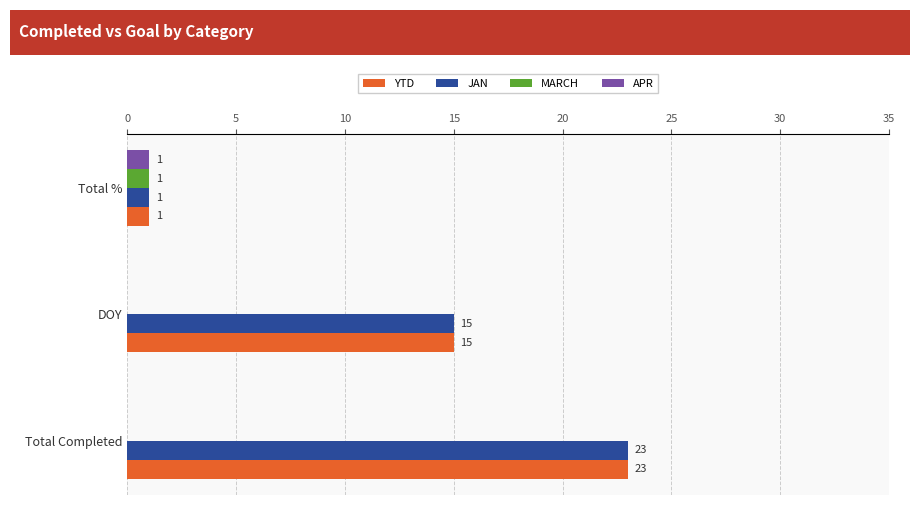

What is the maximum value for JAN?

23